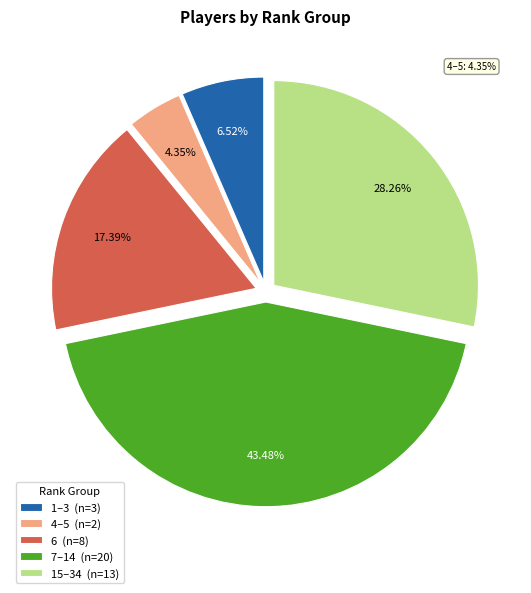

What is the smallest slice in the pie chart?

4–5